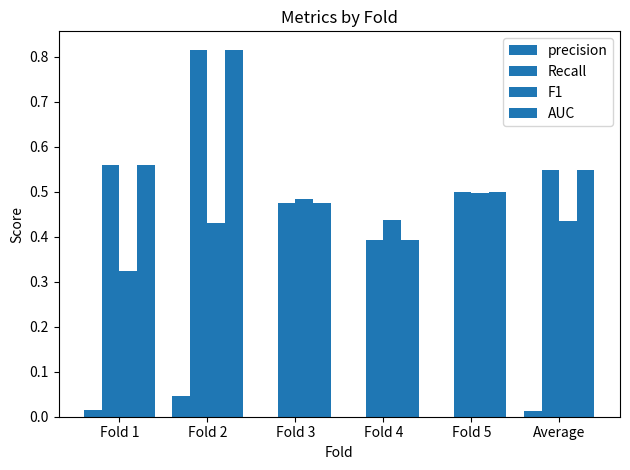

What is the minimum value for F1?

0.3